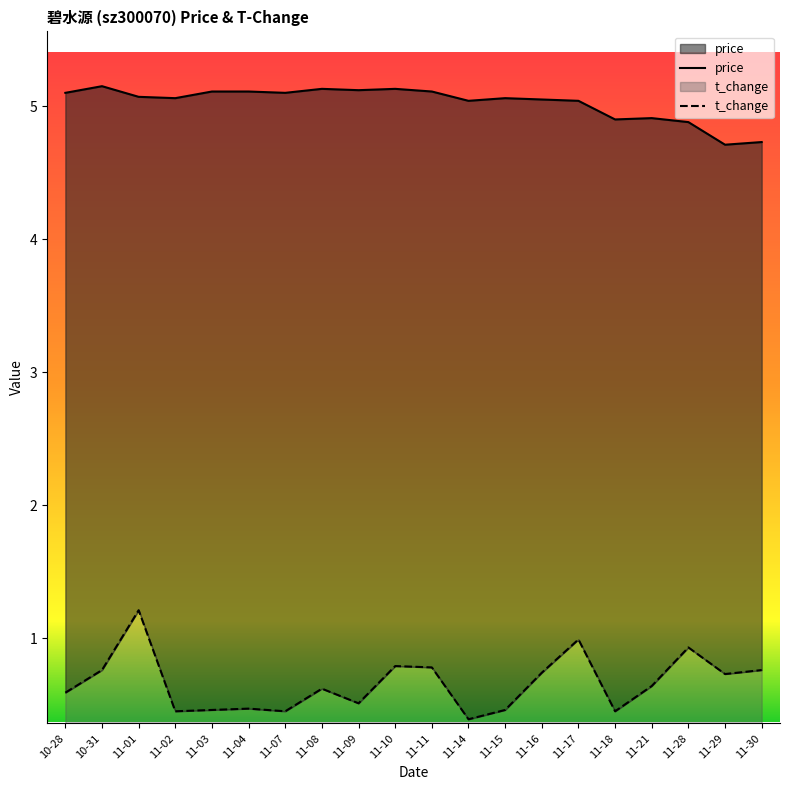

True or false: price and t_change cross at least once.

False